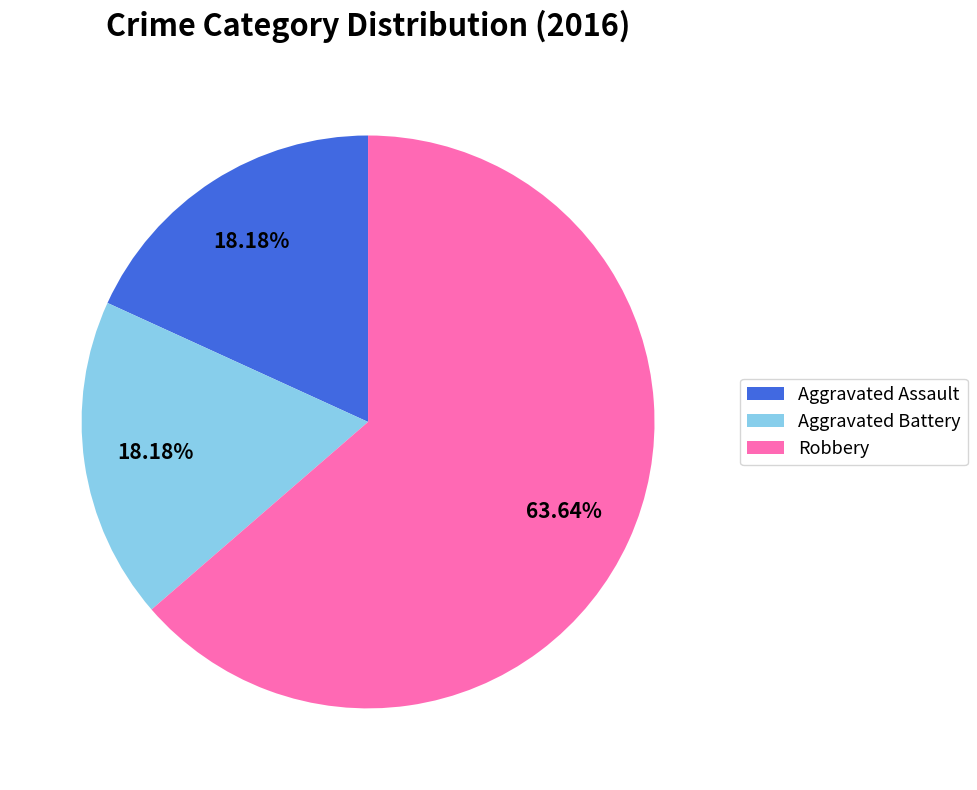

Combined, do Aggravated Battery and Robbery account for over 50%?

Yes